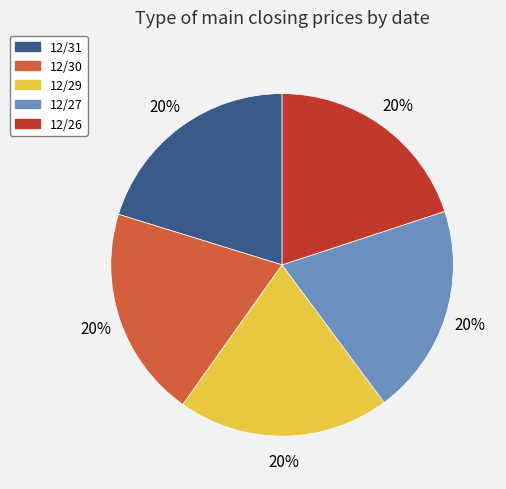

How many slices are in this pie chart?

5